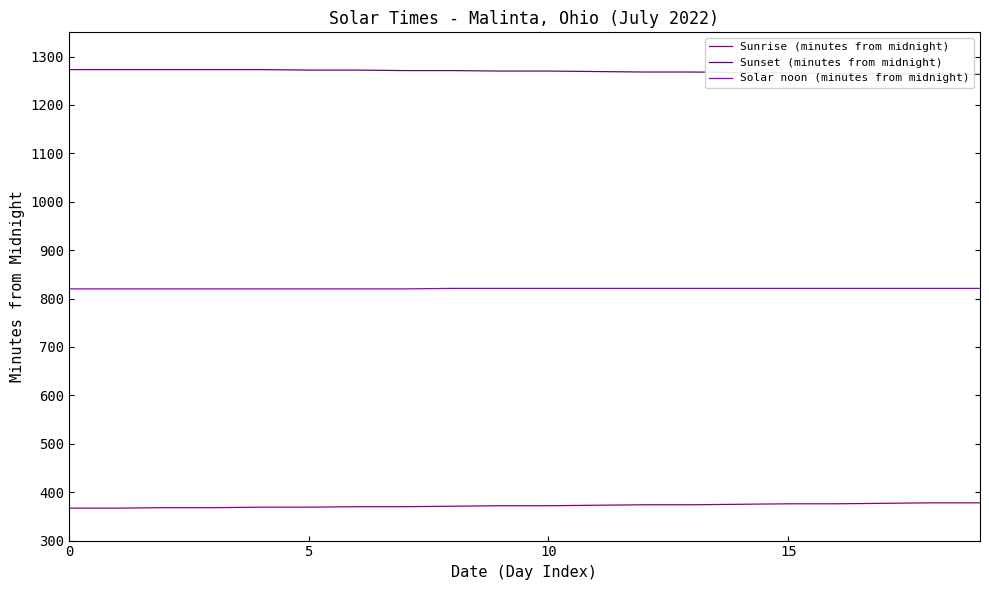

How many lines are shown in the chart?

3